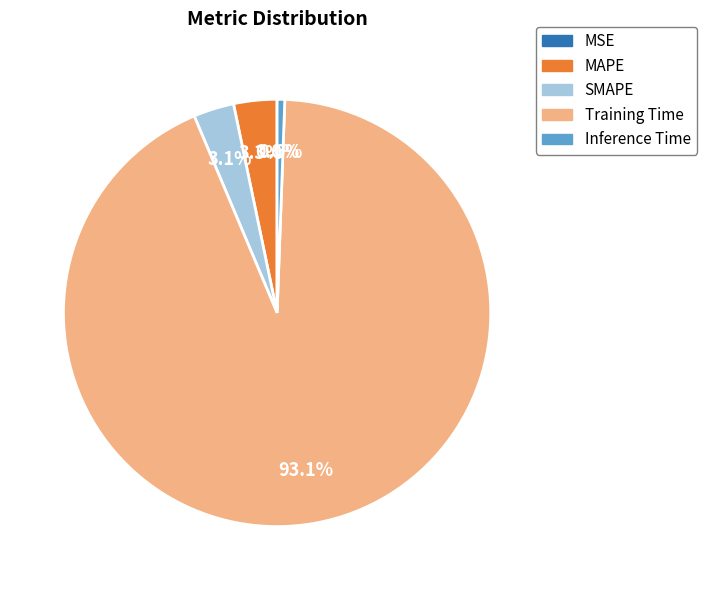

Which has a higher value, SMAPE or Training Time?

Training Time